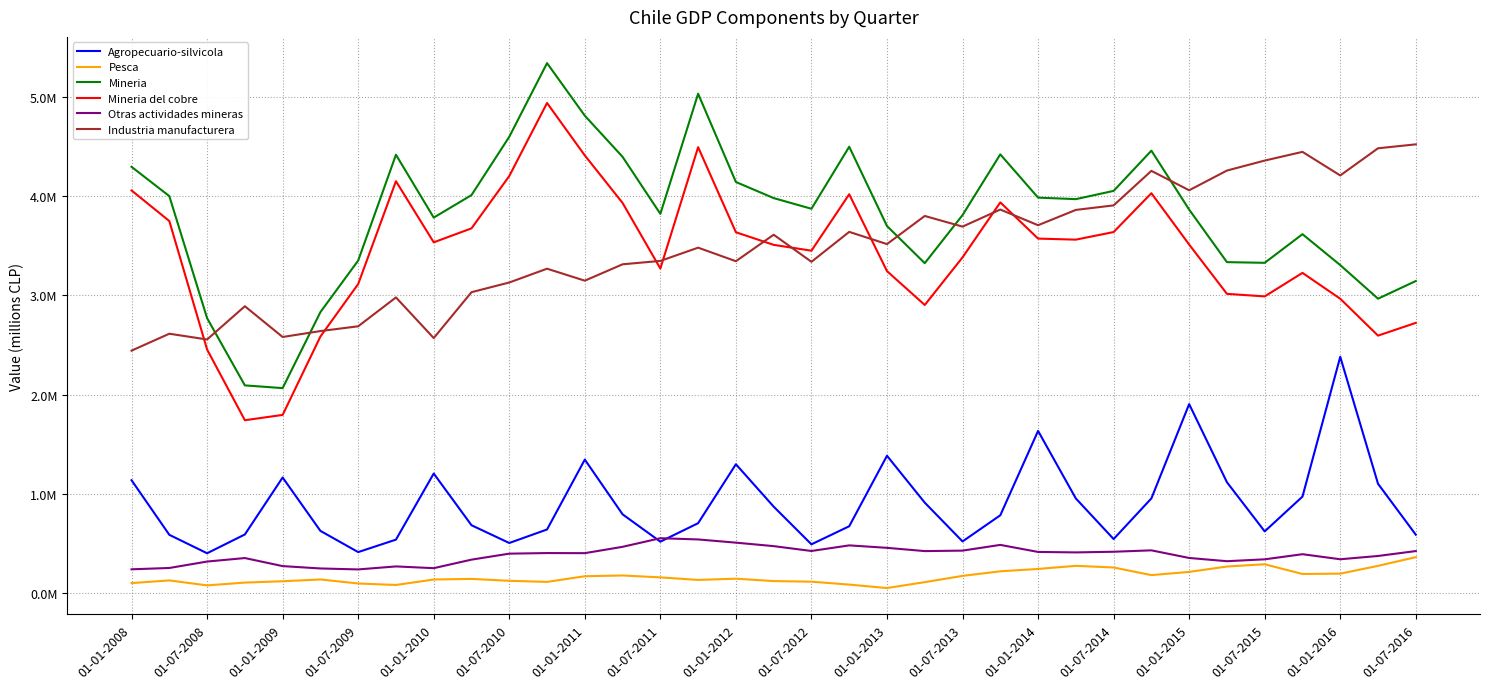

Where does the Mineria del cobre series first go above 3513866?

01-01-2008